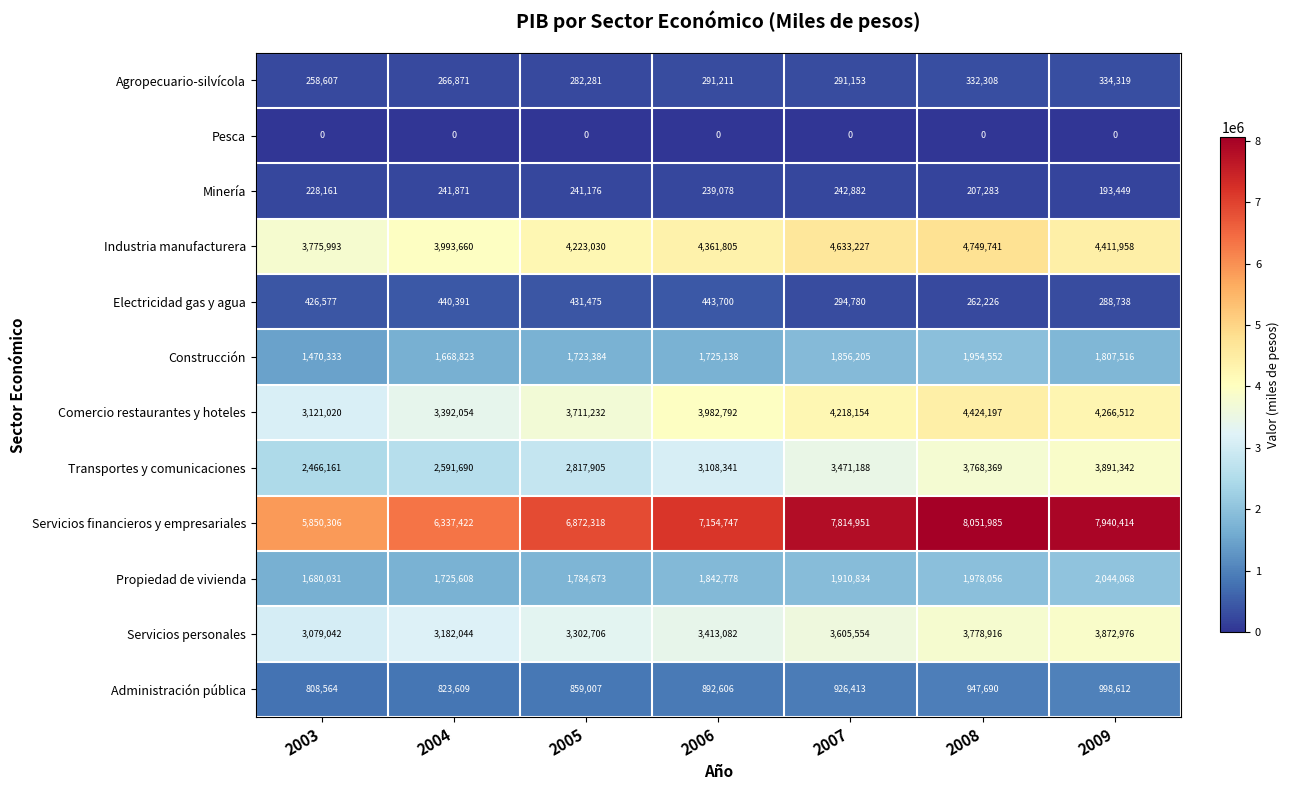

What is the average value of the Propiedad de vivienda series?

1852293